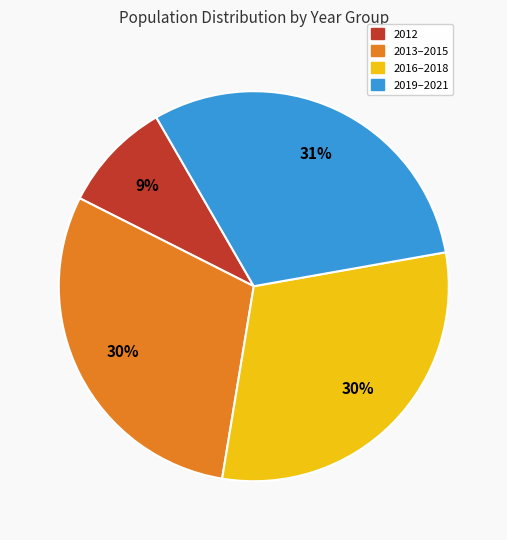

To the nearest percent, what is the average slice percentage?

25%